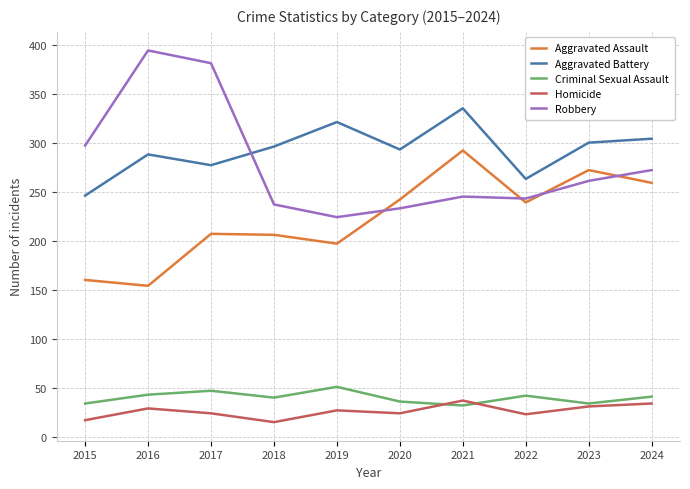

How many categories are shown in the chart?

10